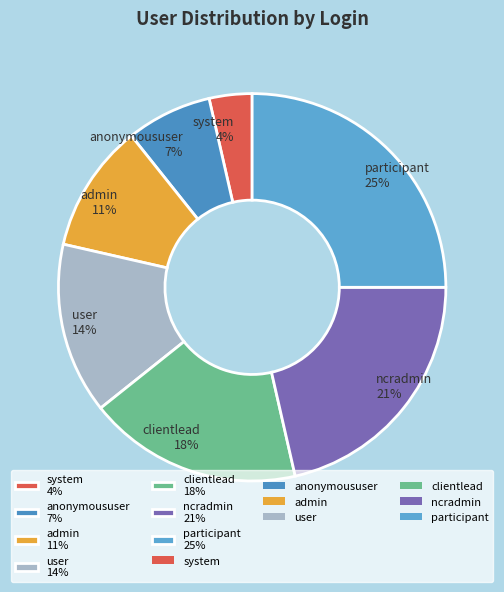

Is there any slice that represents more than half of the pie?

No